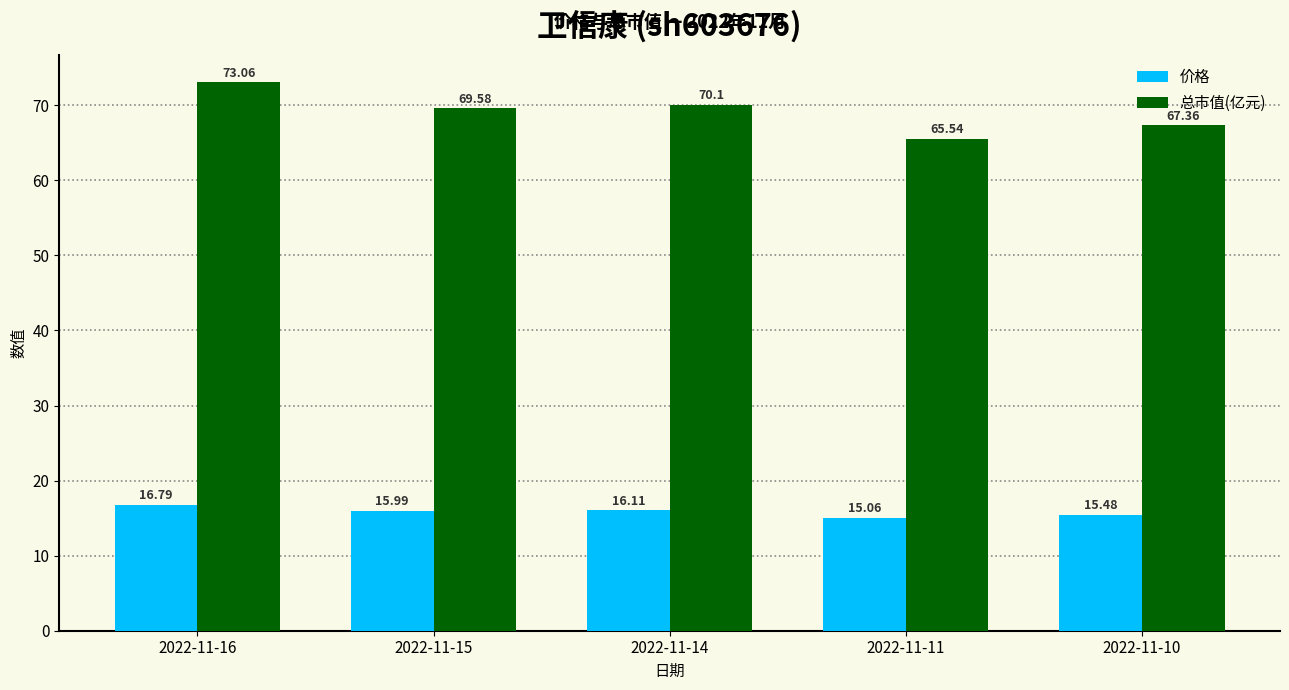

How many groups of bars are there?

5